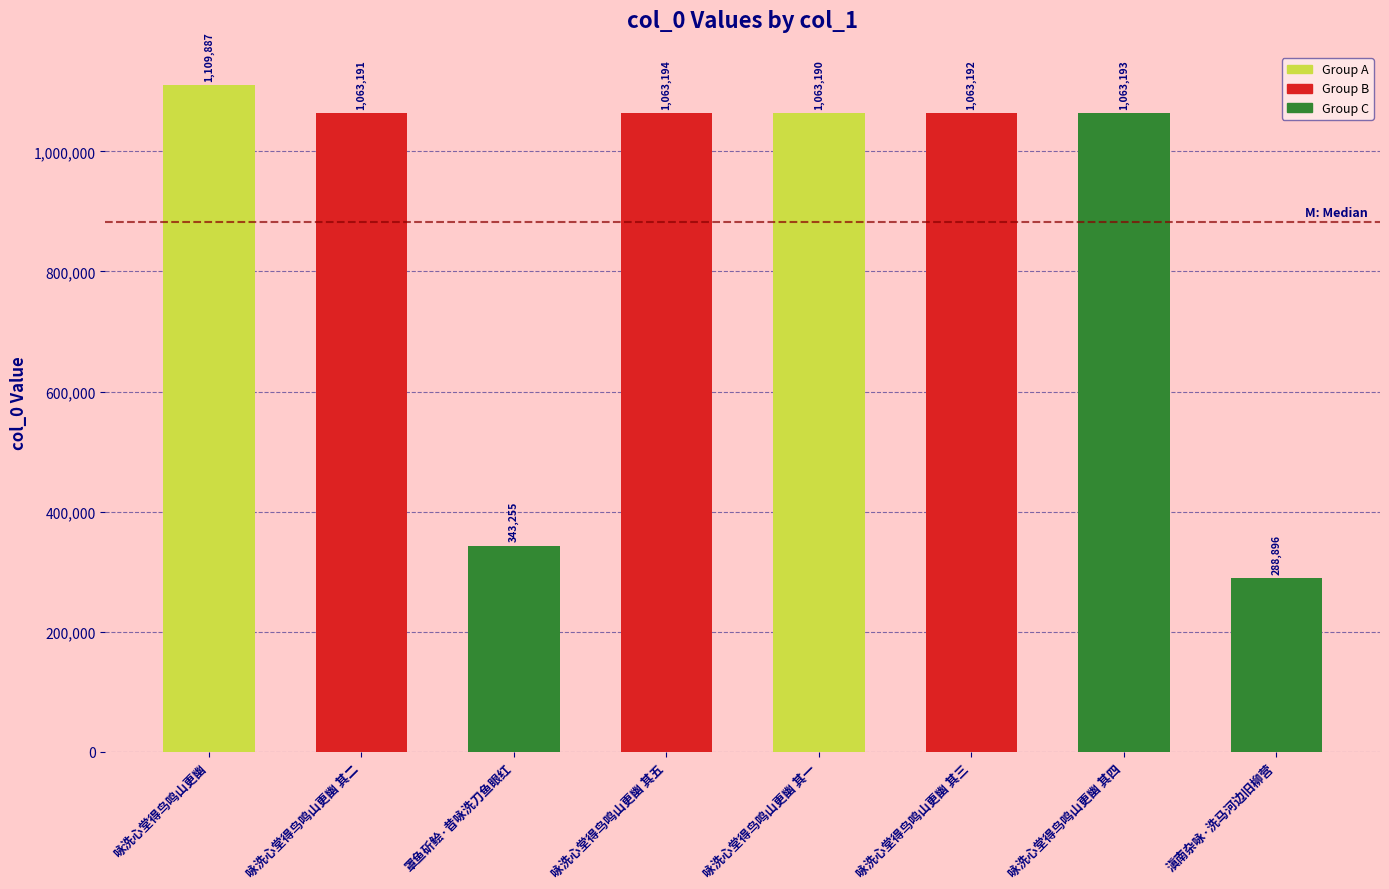

Which has a higher value, 咏洗心堂得鸟鸣山更幽 其三 or 罩鱼斫鲙·昔咏洗刀鱼眼红?

咏洗心堂得鸟鸣山更幽 其三